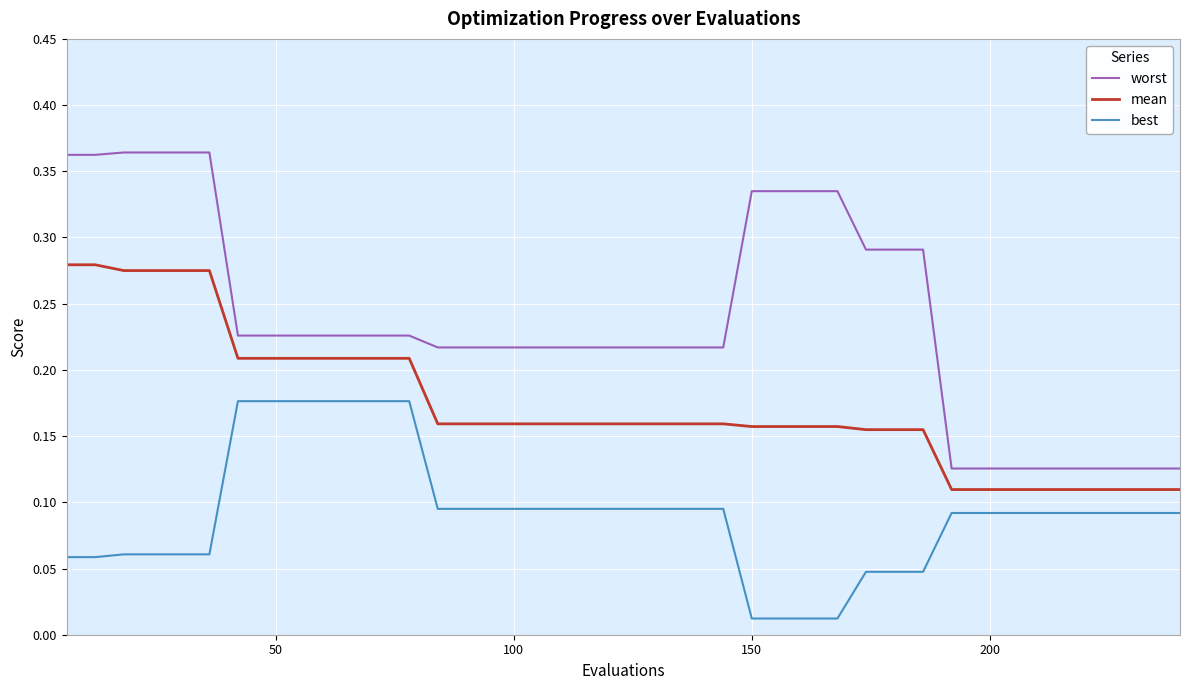

Which series has the largest range (max minus min)?

worst